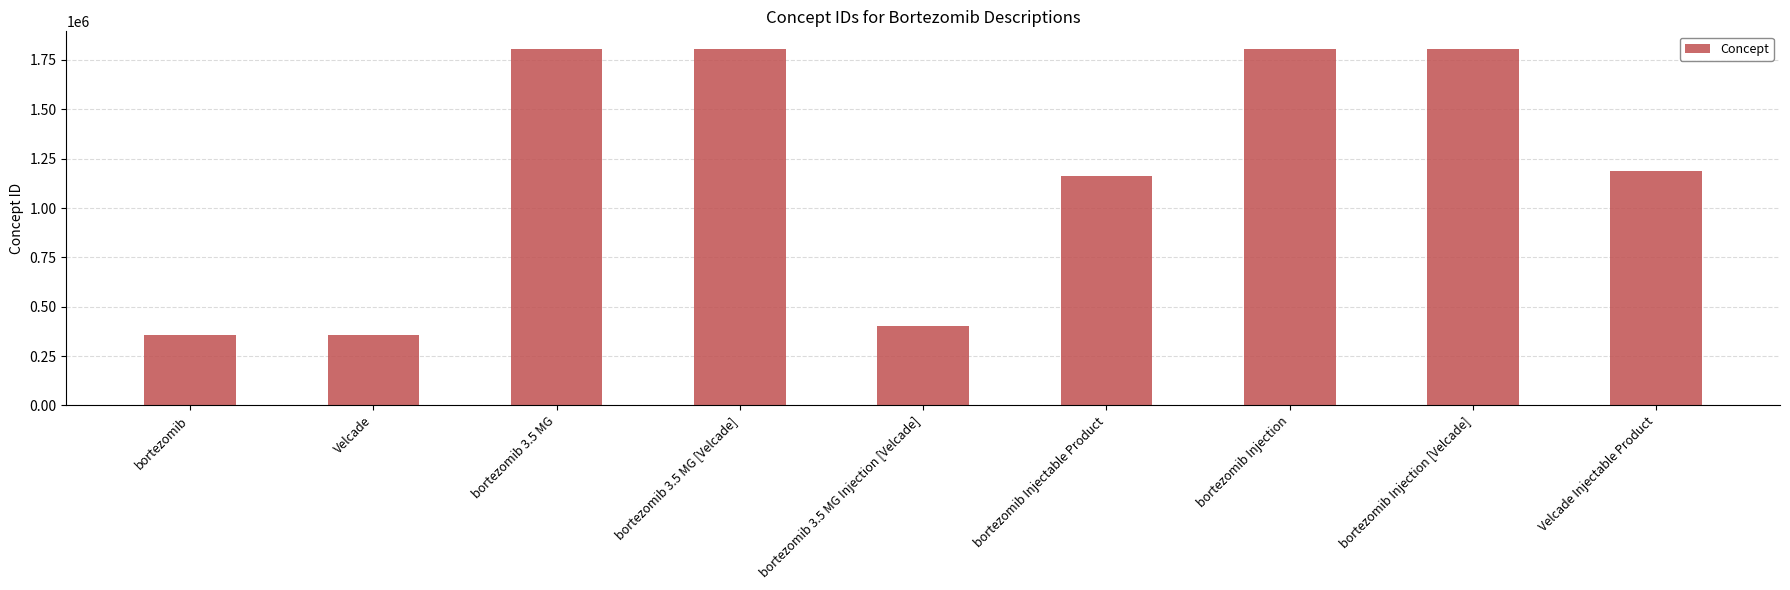

What position from the right is Velcade?

8